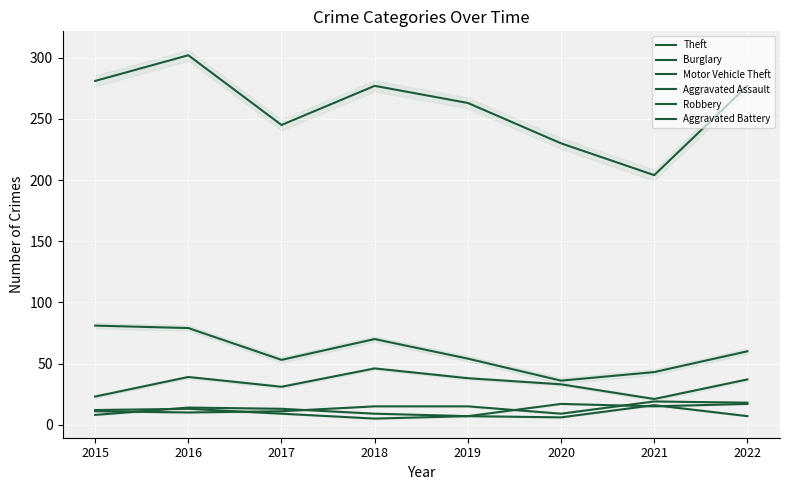

Is the value of Aggravated Battery at 2016 greater than the value of Robbery at 2016?

No